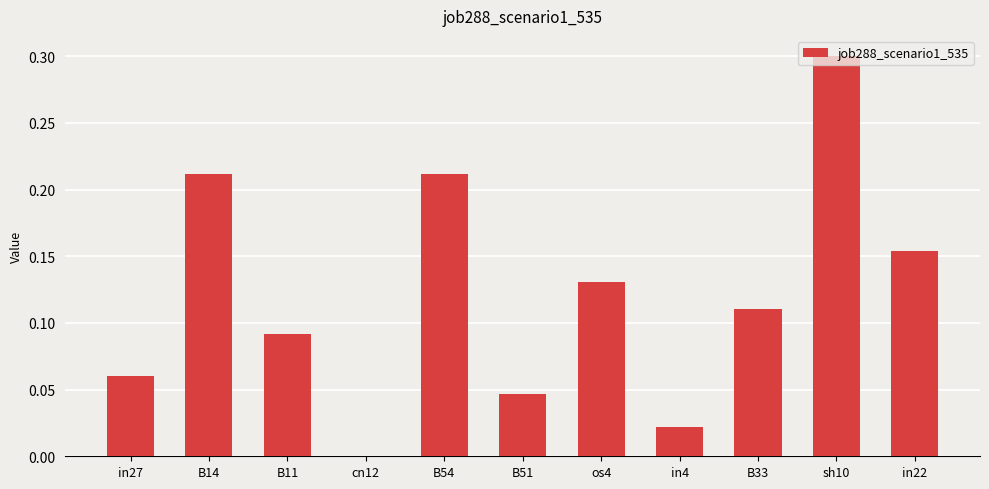

What is the sum of all values?

1.3